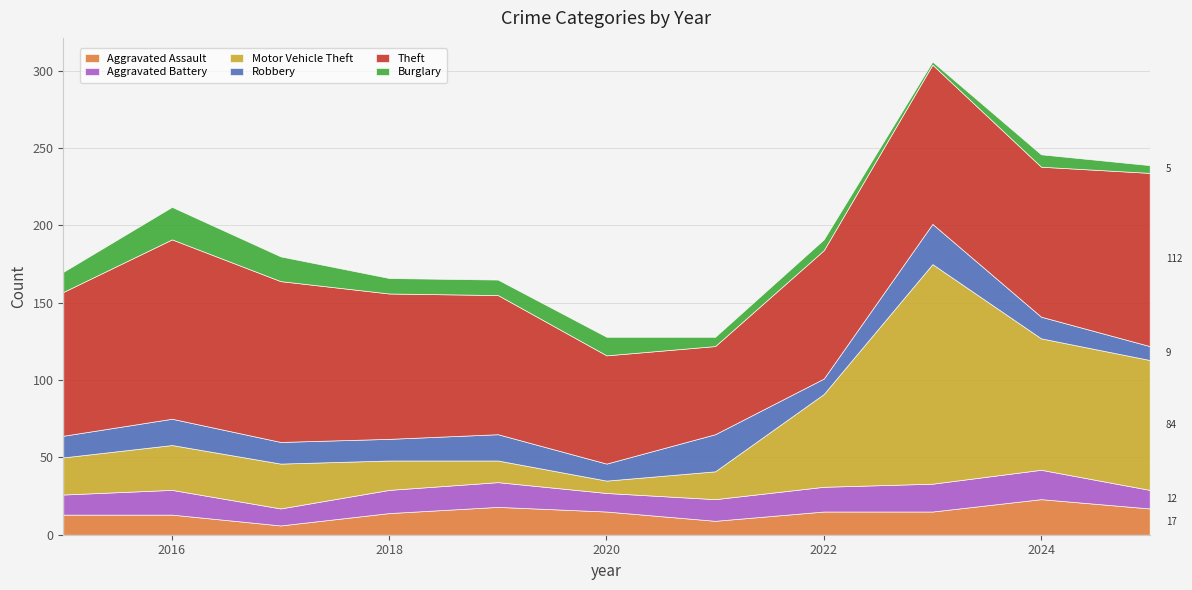

Is the value of Motor Vehicle Theft at 2020 greater than the value of Aggravated Assault at 2020?

No